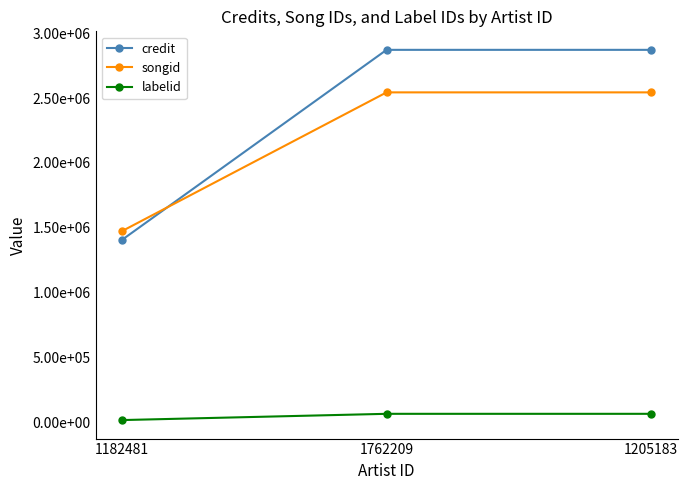

What is the sum of all labelid values?

148558